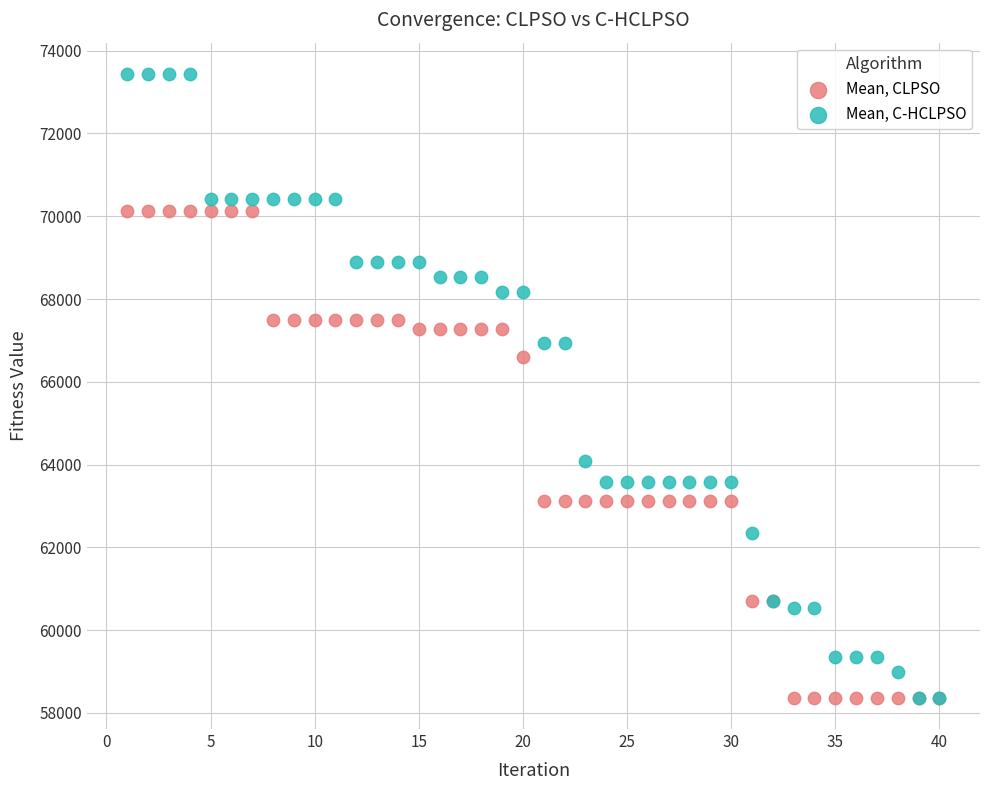

In the Mean, C-HCLPSO series, what Y value is closest to 65902?

66938.4